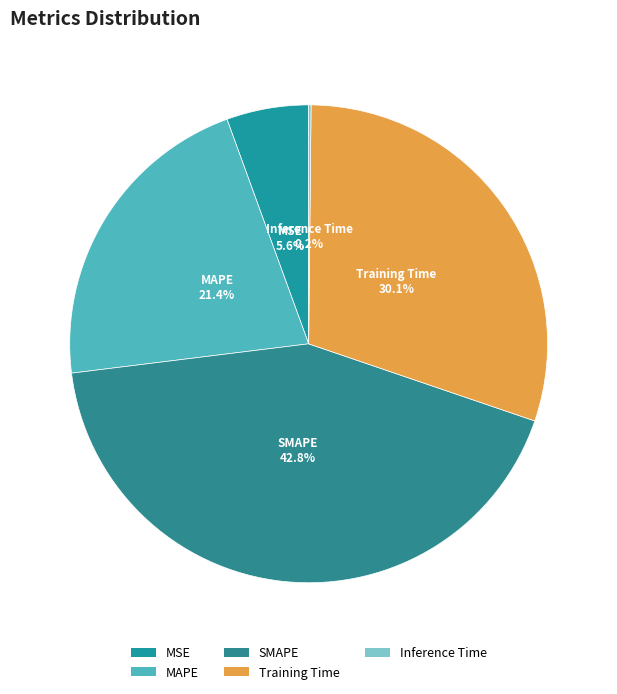

Does MAPE account for over 50% of the chart?

No